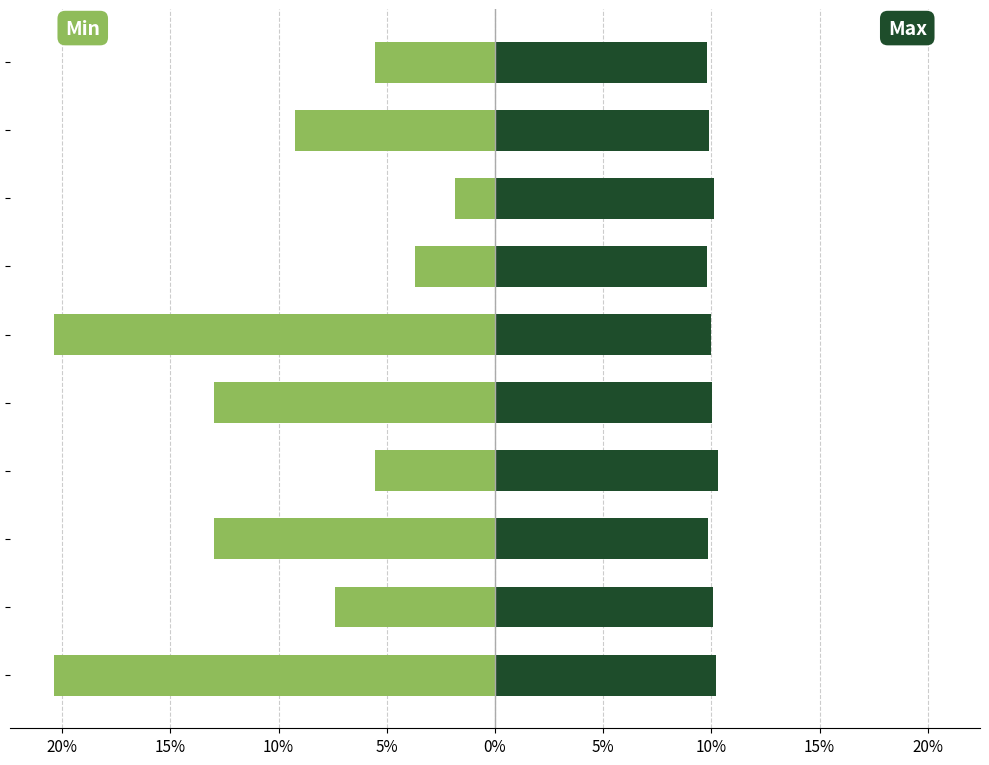

What is the value of the Max bar at the 4th from the left?

10.3